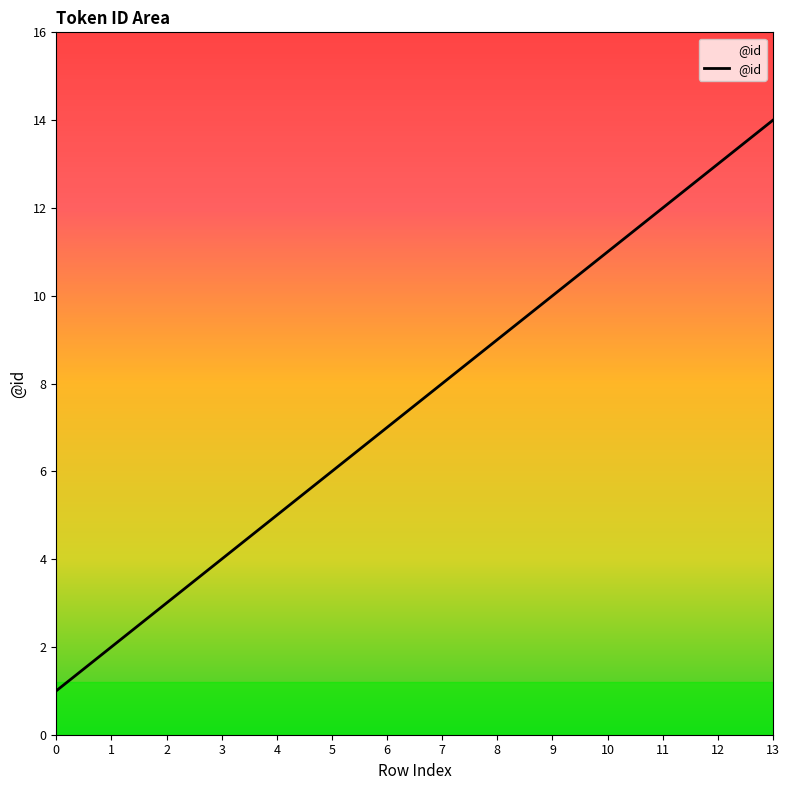

What is the difference between the maximum and minimum values?

13